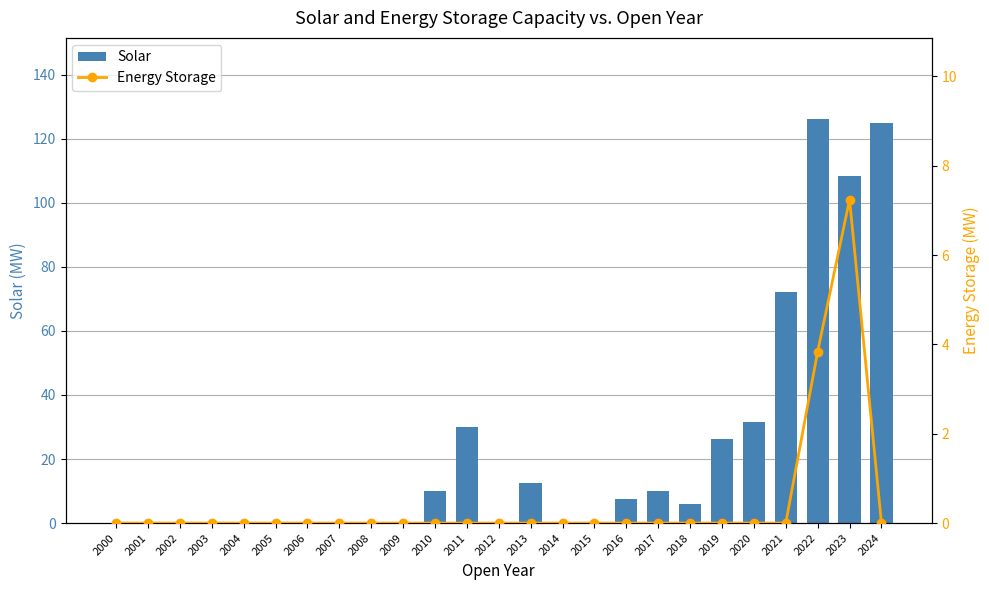

Reading left to right, what are all the values shown in this chart?

Solar: 2000=0.0	2001=0.0	2002=0.0	2003=0.0	2004=0.0	2005=0.0	2006=0.0	2007=0.0	2008=0.0	2009=0.0	2010=10.0	2011=30.0	2012=0.0	2013=12.5	2014=0.0	2015=0.0	2016=7.6	2017=10.0	2018=5.9	2019=26.1	2020=31.7	2021=72.2	2022=126.2	2023=108.4	2024=124.8
Energy Storage: 2000=0.0	2001=0.0	2002=0.0	2003=0.0	2004=0.0	2005=0.0	2006=0.0	2007=0.0	2008=0.0	2009=0.0	2010=0.0	2011=0.0	2012=0.0	2013=0.0	2014=0.0	2015=0.0	2016=0.0	2017=0.0	2018=0.0	2019=0.0	2020=0.0	2021=0.0	2022=3.8	2023=7.2	2024=0.0